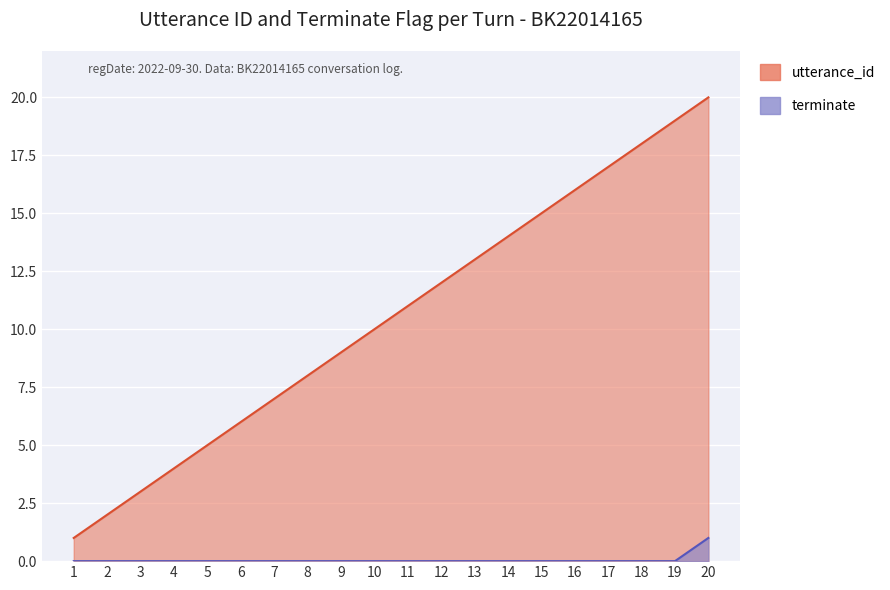

Reading left to right, extract all data points from this chart.

utterance_id: 1	2	3	4	5	6	7	8	9	10	11	12	13	14	15	16	17	18	19	20
terminate: 0	0	0	0	0	0	0	0	0	0	0	0	0	0	0	0	0	0	0	1